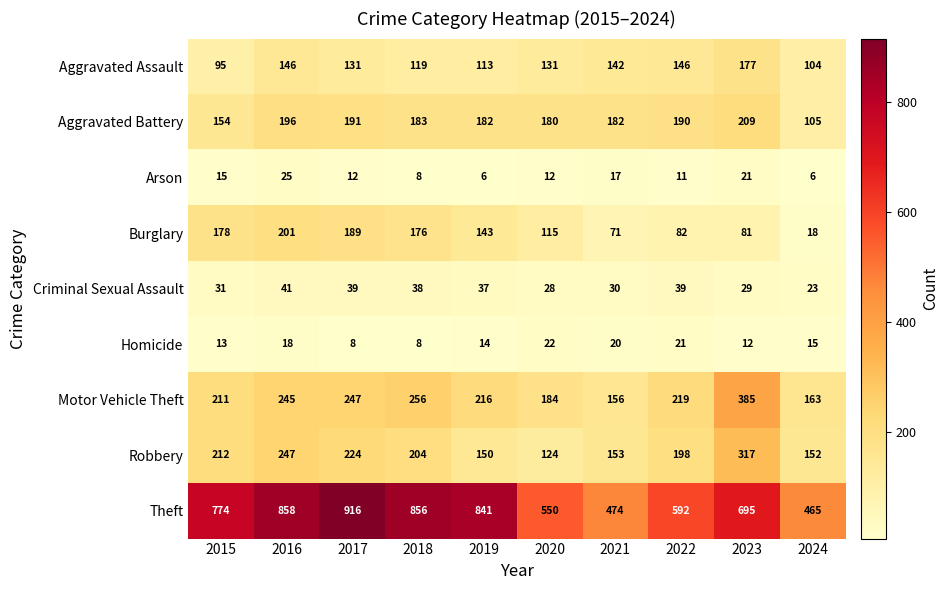

Count the number of data series in this chart.

9